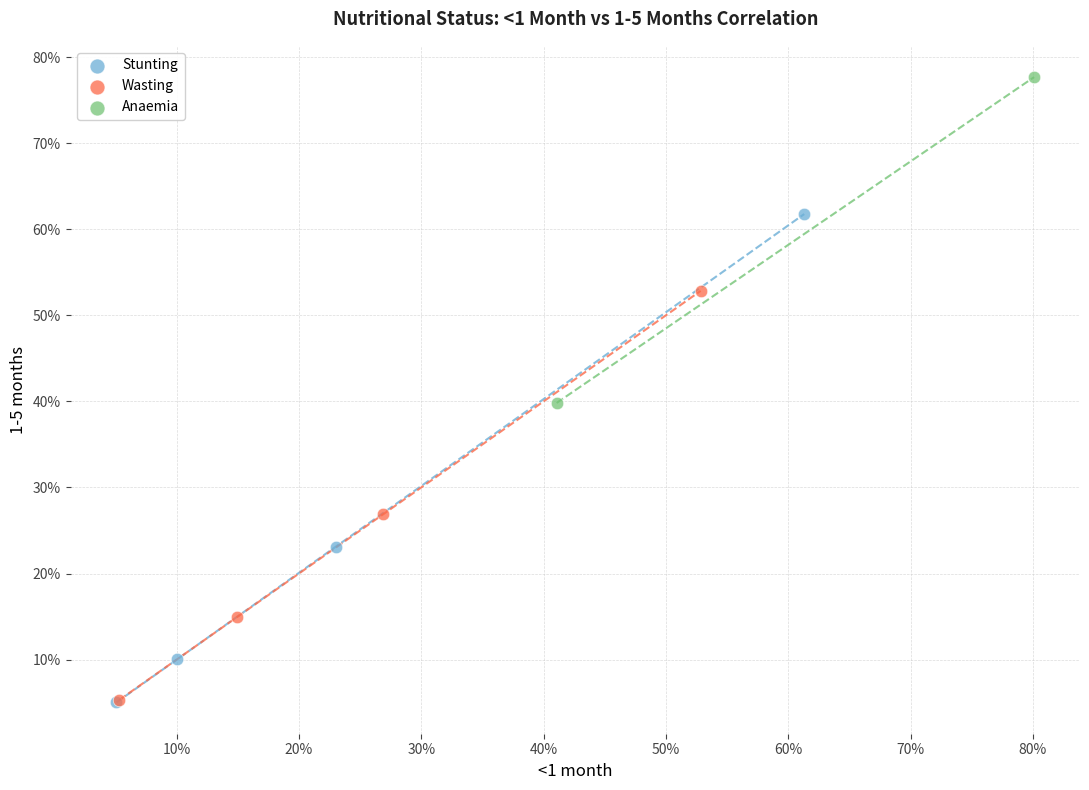

Which series contains the highest Y value?

Anaemia